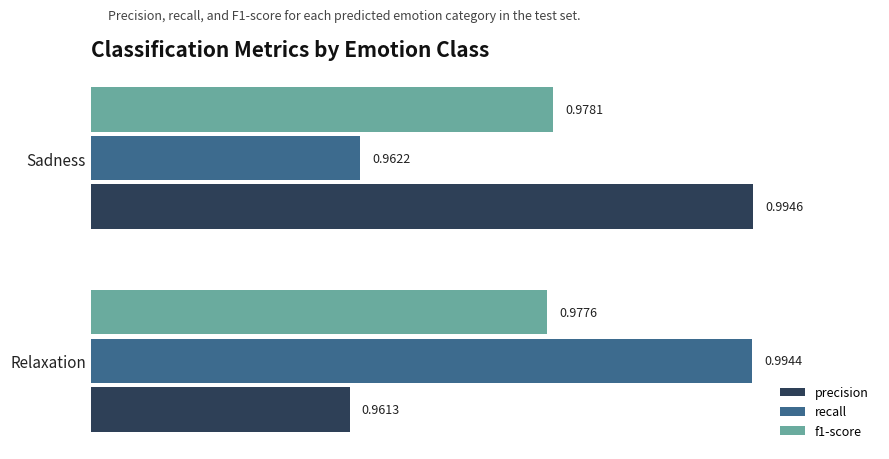

Rank the series by their maximum value, from lowest to highest.

f1-score, recall, precision